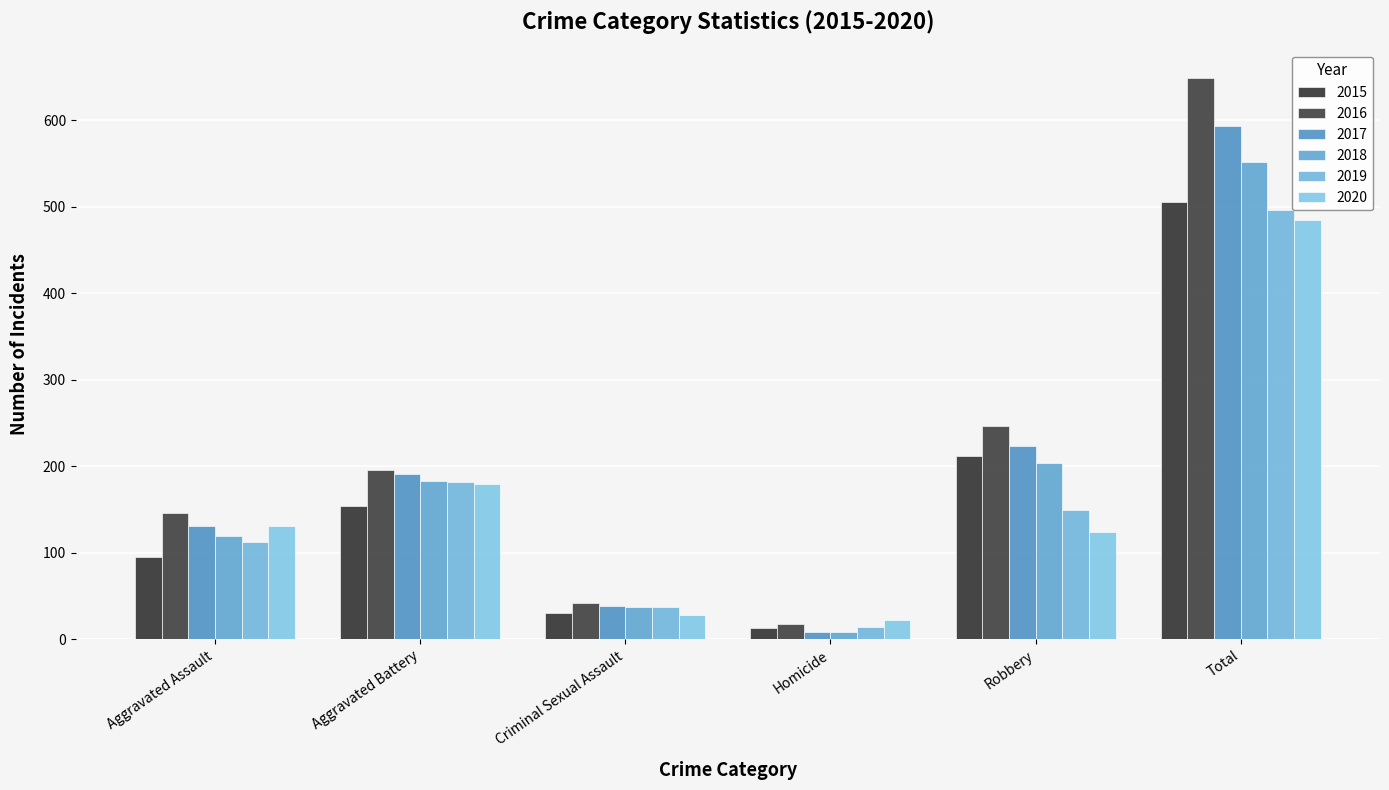

Which series has the largest total across all categories?

2016